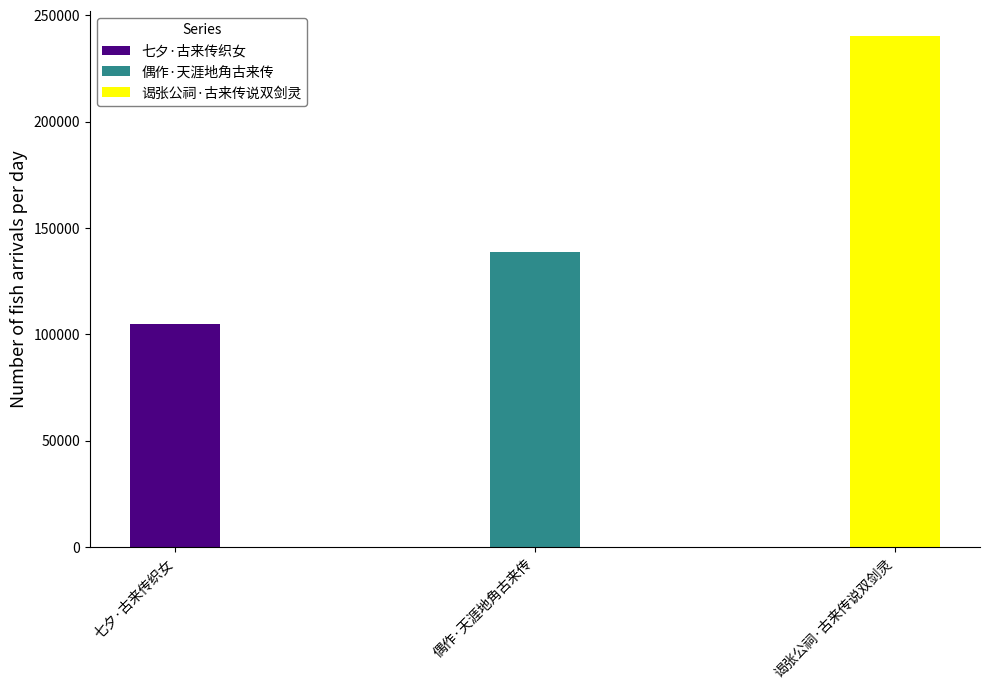

What is the label of the 1st bar from the left?

七夕·古来传织女